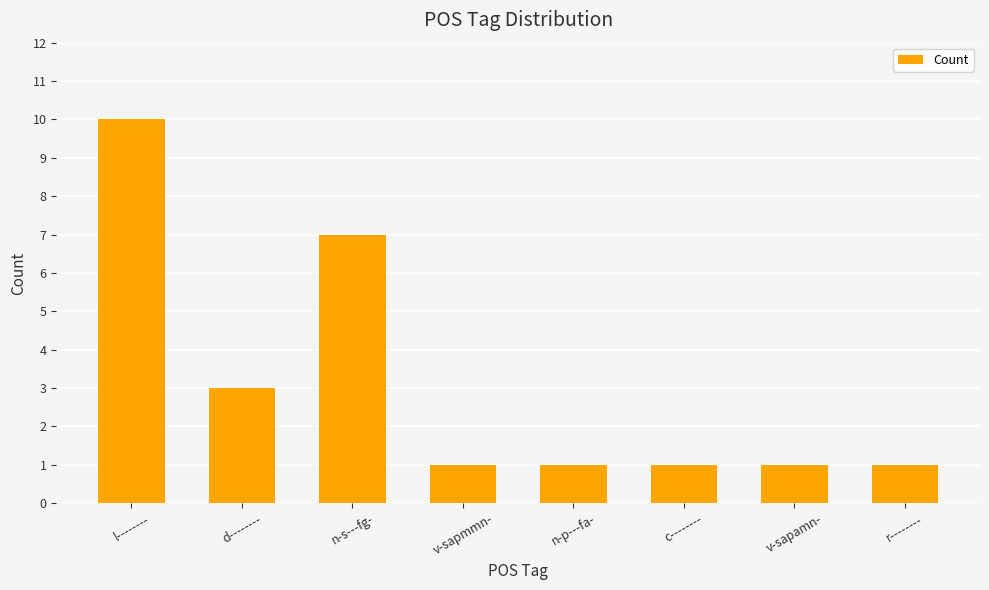

What is the smallest value displayed?

1